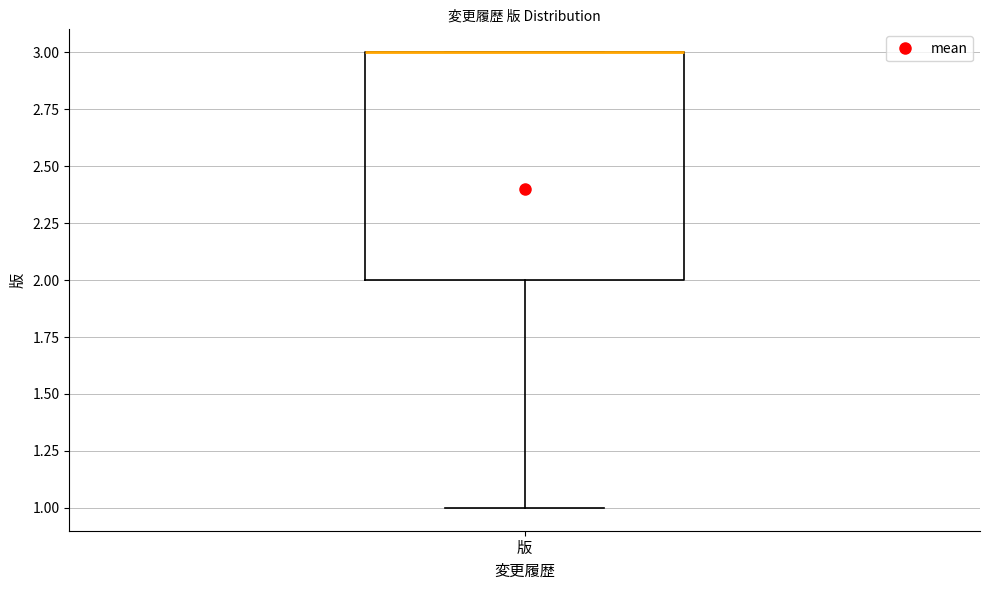

Read this box plot against the y-axis: the position of the median line, the range covered by the box, and the ends of both whiskers. The values are not printed on the chart, so give them approximately, as read against the axis.

median 3 (drawn on the box's upper edge), box 2 to 3, whiskers 1 to 3